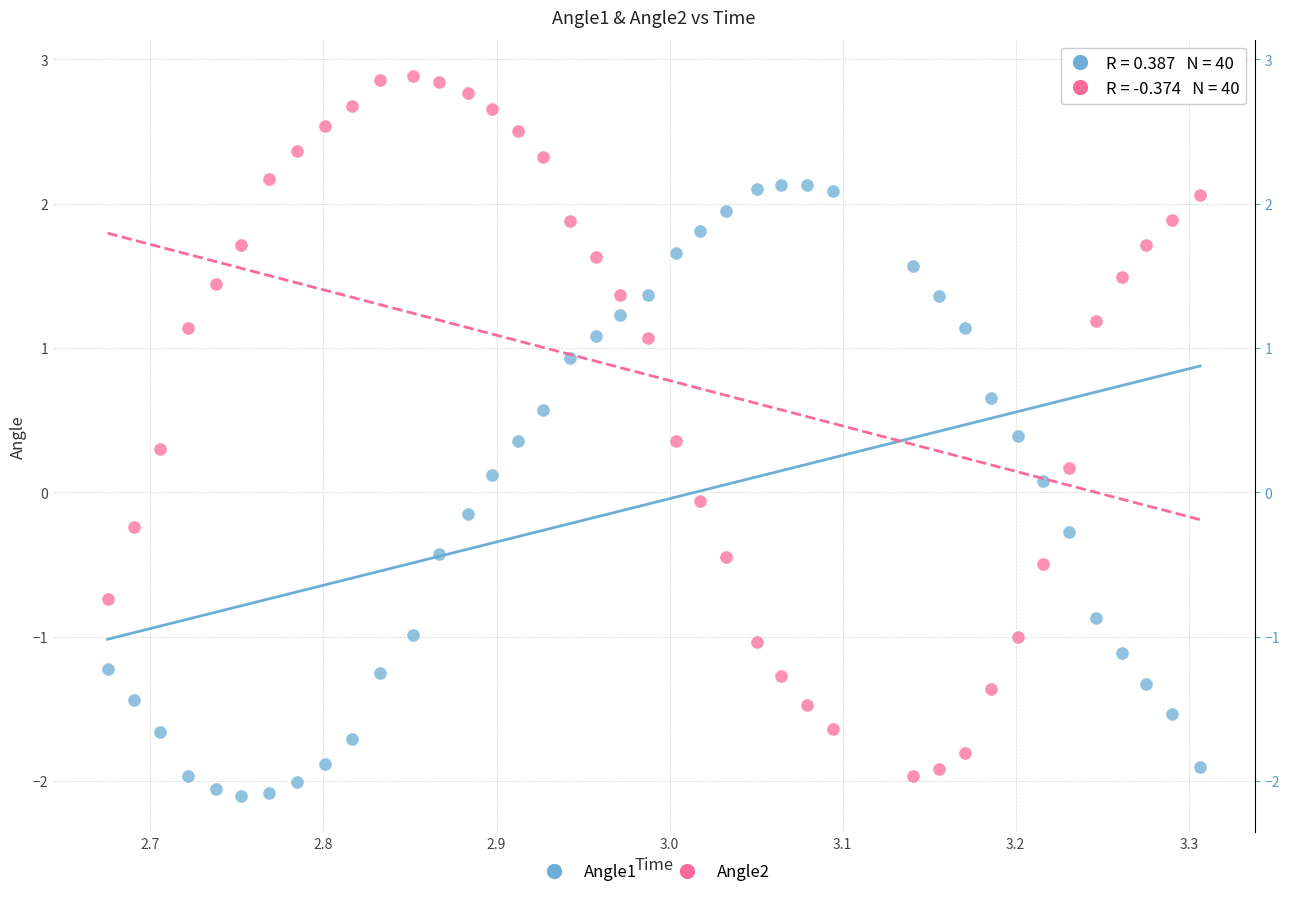

Across all data points, what is the range of X values (max minus min)?

0.6